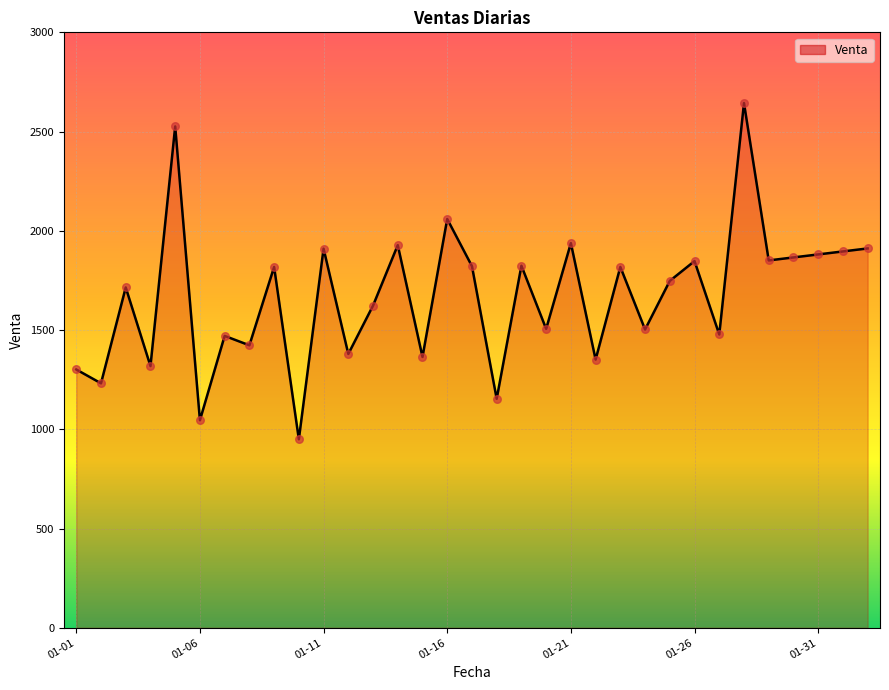

What is the smallest value displayed?

949.6